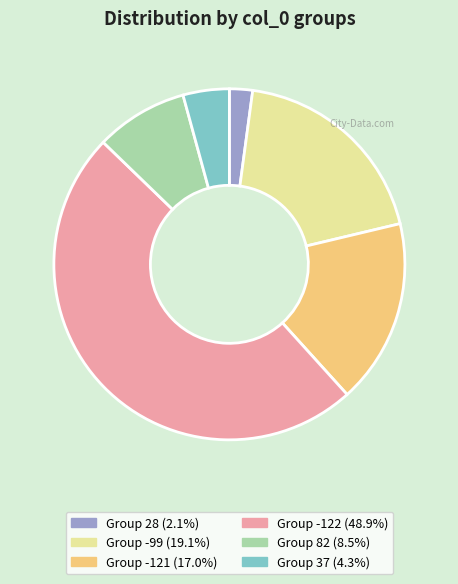

Is there any slice that represents more than half of the pie?

No